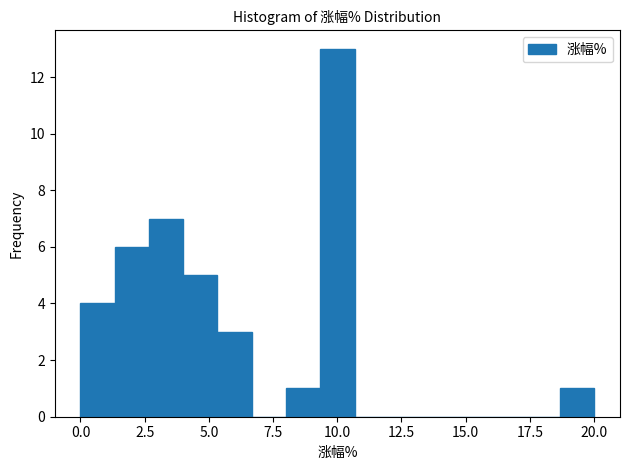

Around what value on the x-axis is the tallest bar? Give the approximate position of its centre, as read against the axis.

10.0